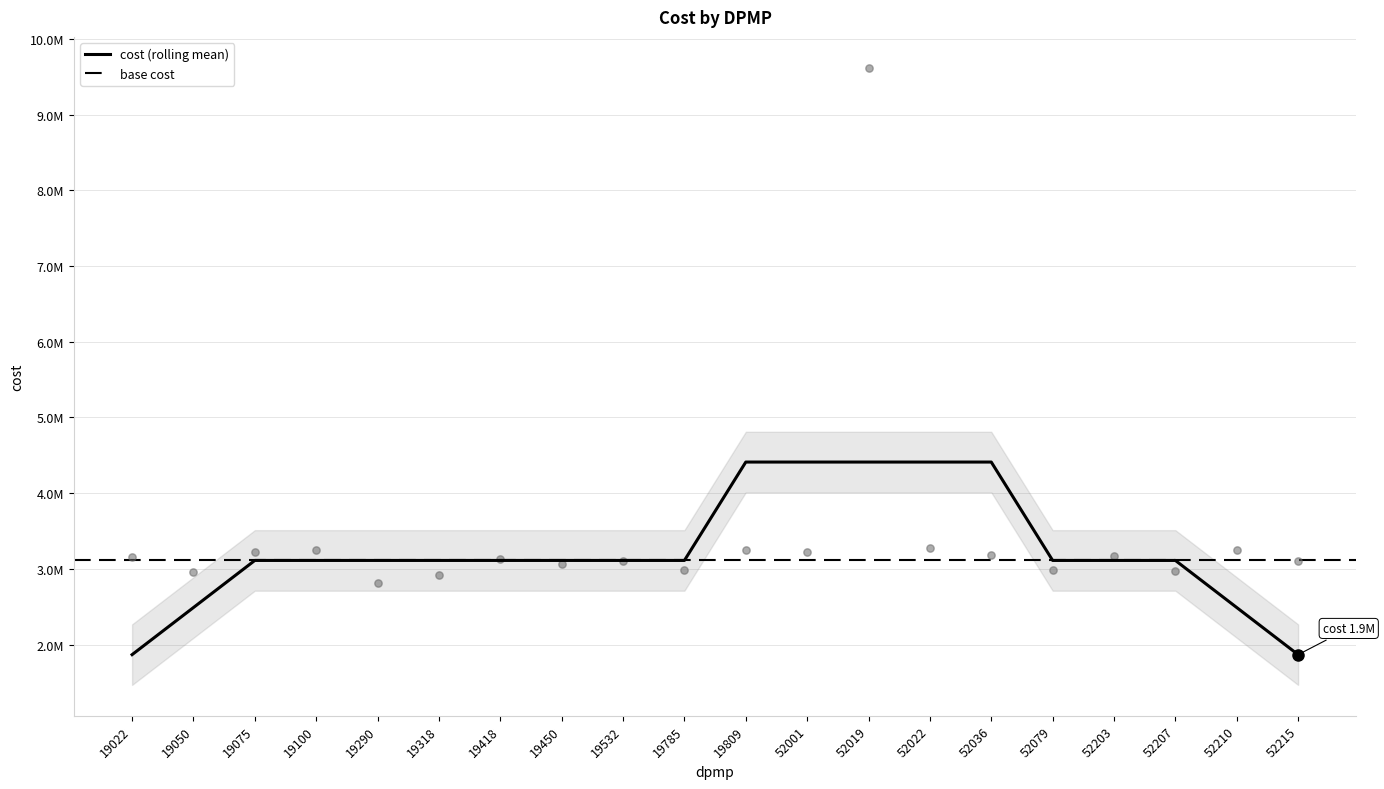

What is the change in value from 19075 to 19809?

+19342.0